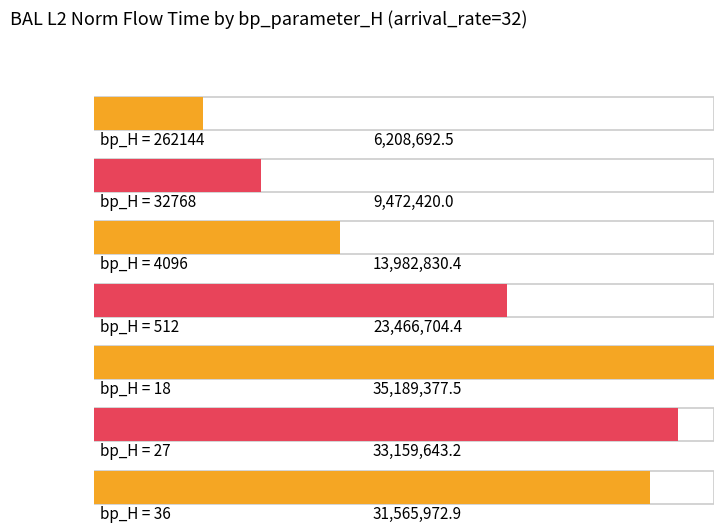

What position from the right is 27?

2